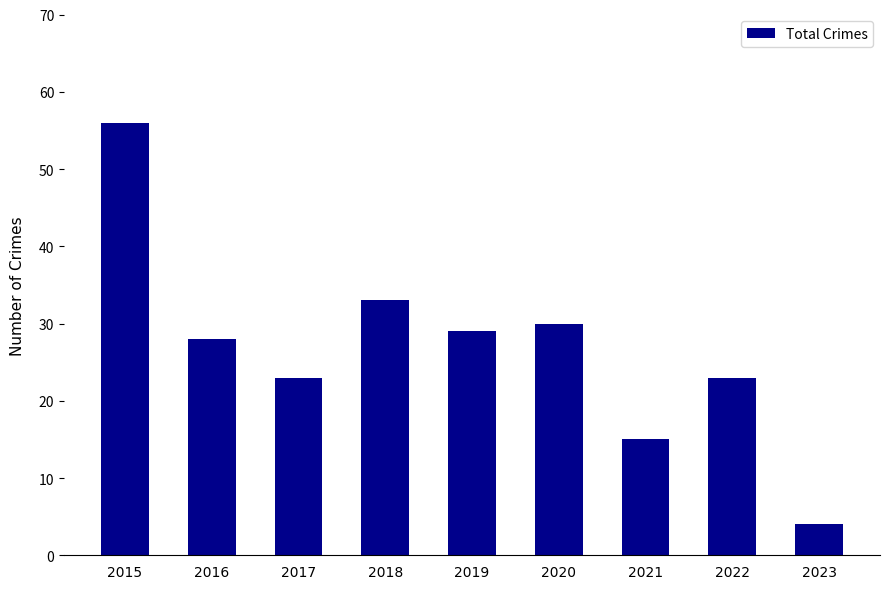

What is the difference between the second highest and minimum values?

29